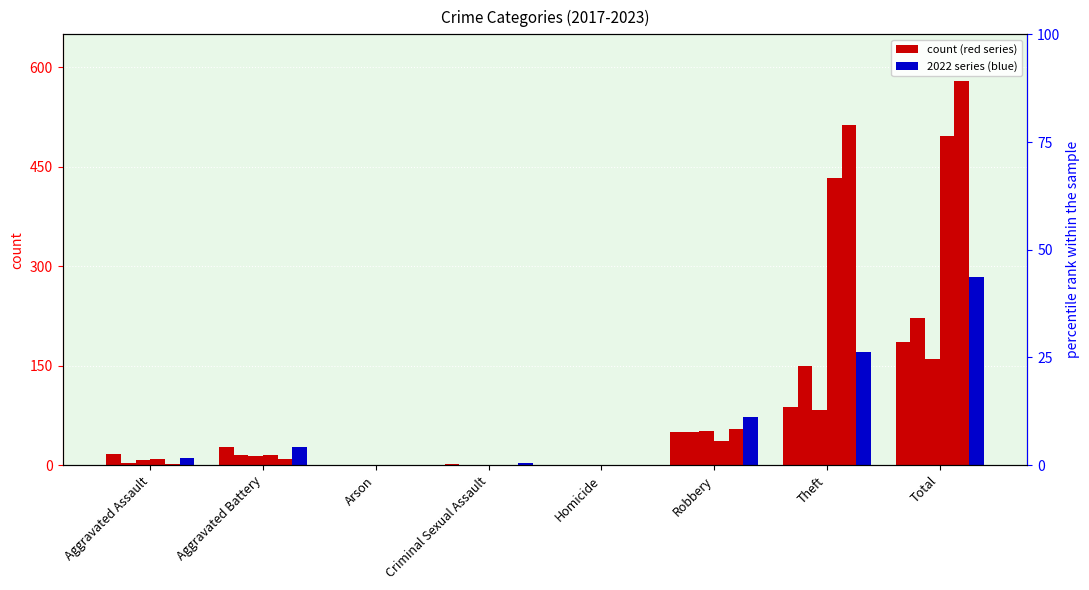

How many values in the 2020 series are below 16?

4